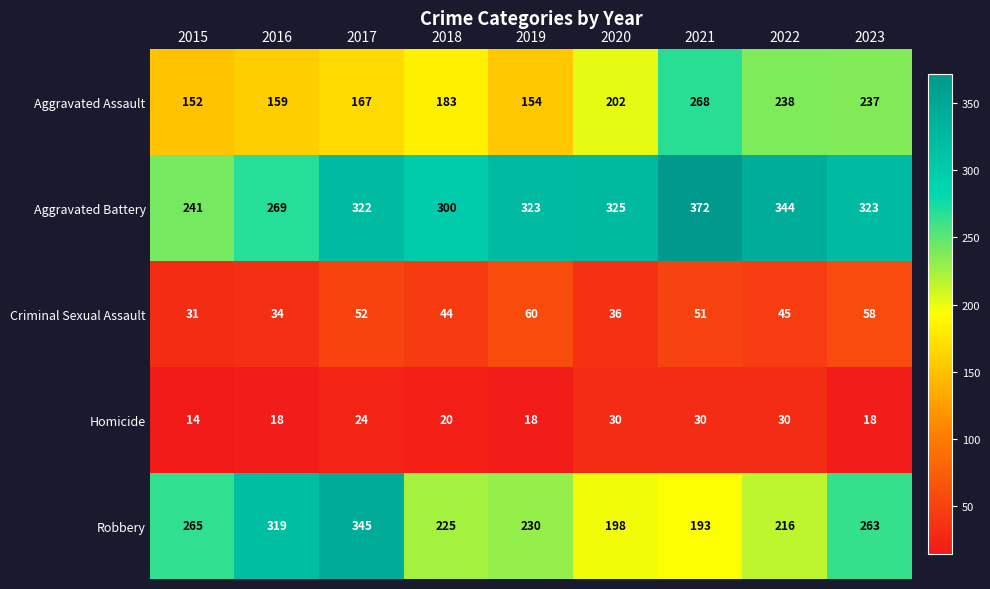

Which category has the lowest value across all series?

2015